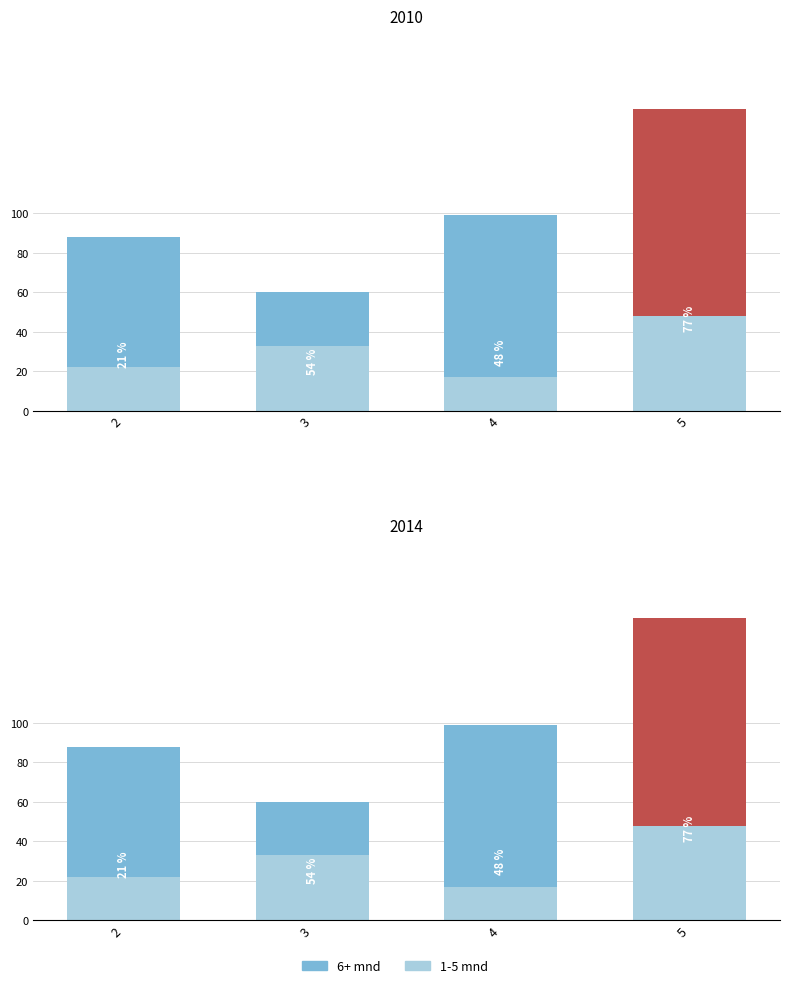

What is the value of the 6+ mnd bar at the 2nd from the left?

27